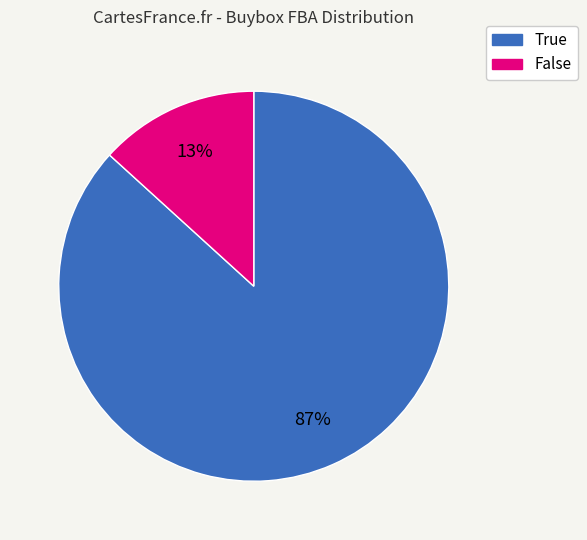

Which slice is the largest?

True